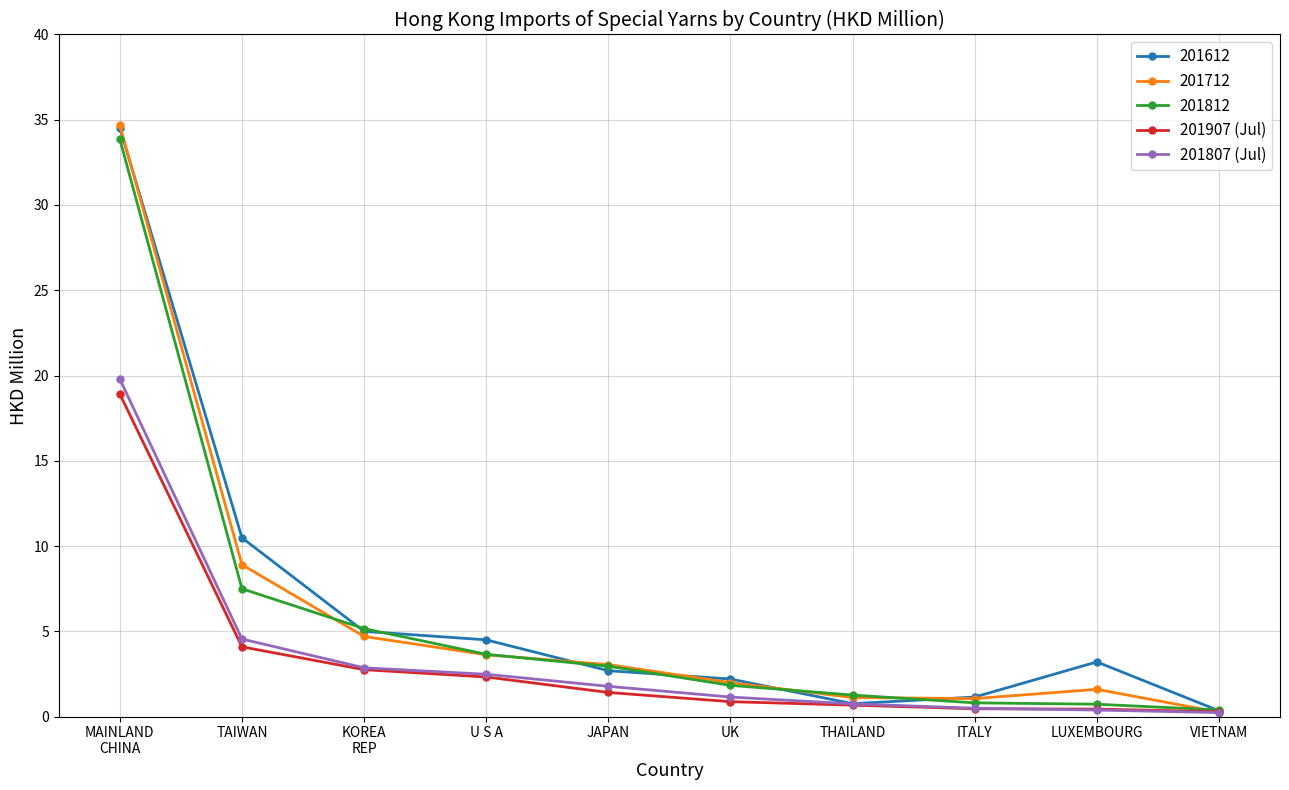

What is the total value across all series at TAIWAN?

35.5